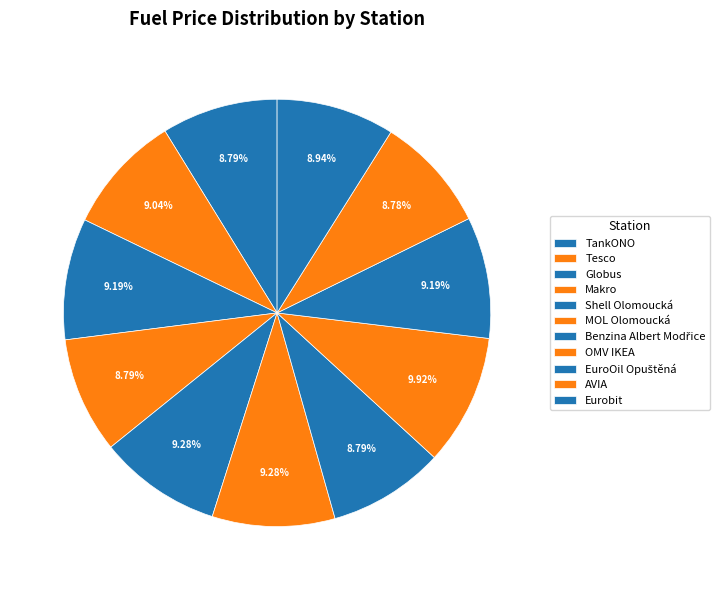

Is MOL Olomoucká the majority of the pie?

No